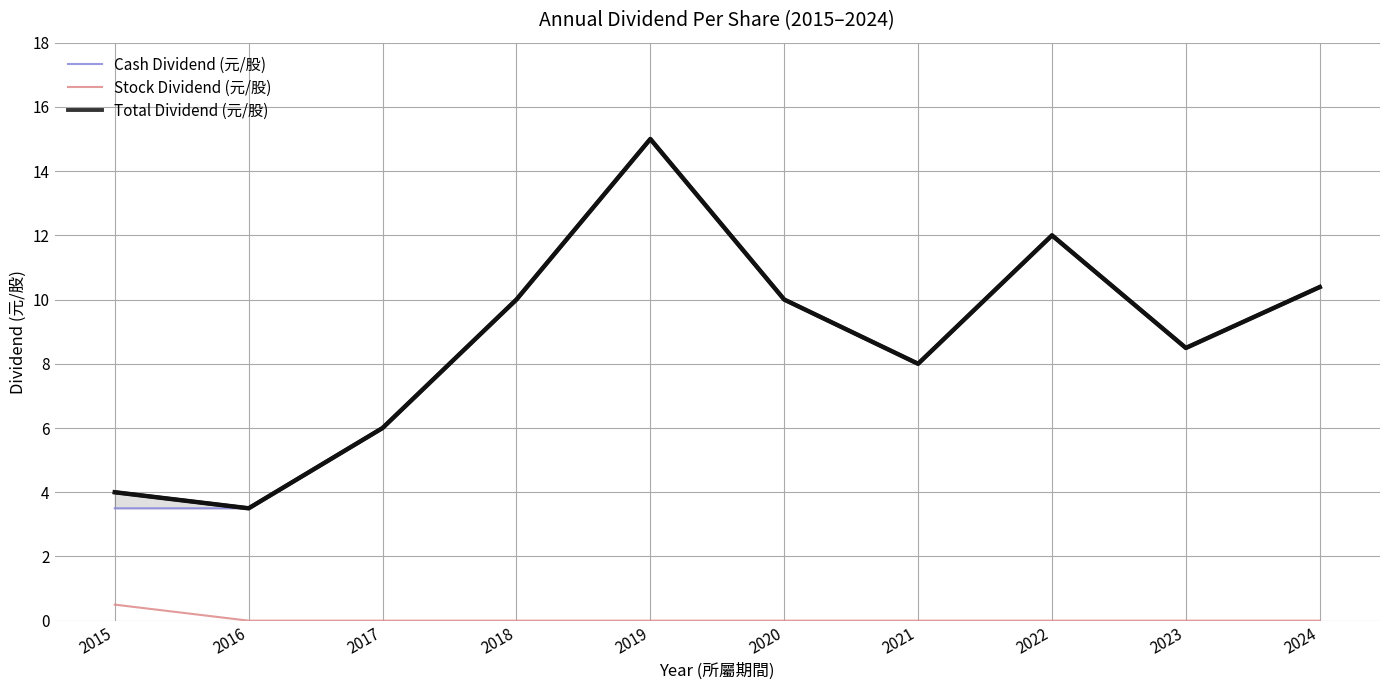

Is the value of Total Dividend (元/股) at 2015 greater than the value of Stock Dividend (元/股) at 2017?

Yes